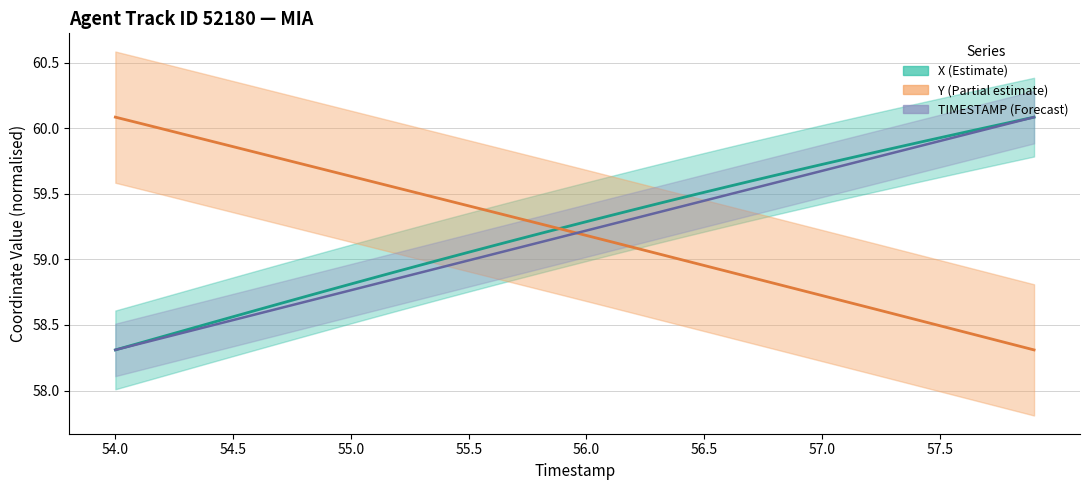

Reading left to right, what are all the values shown in this chart?

X: 54.0=58.3	54.1=58.4	54.2=58.4	54.3=58.5	54.4=58.5	54.5=58.6	54.6=58.6	54.7=58.7	54.8=58.7	54.9=58.8	55.0=58.8	55.1=58.9	55.2=58.9	55.3=59.0	55.4=59.0	55.5=59.1	55.6=59.1	55.7=59.1	55.8=59.2	55.9=59.2	56.0=59.3	56.1=59.3	56.2=59.4	56.3=59.4	56.4=59.5	56.5=59.5	56.6=59.6	56.7=59.6	56.8=59.6	56.9=59.7	57.0=59.7	57.1=59.8	57.2=59.8	57.3=59.8	57.4=59.9	57.5=59.9	57.6=60.0	57.7=60.0	57.8=60.0	57.9=60.1
Y: 54.0=60.1	54.1=60.0	54.2=60.0	54.3=59.9	54.4=59.9	54.5=59.9	54.6=59.8	54.7=59.8	54.8=59.7	54.9=59.7	55.0=59.6	55.1=59.6	55.2=59.5	55.3=59.5	55.4=59.5	55.5=59.4	55.6=59.4	55.7=59.3	55.8=59.3	55.9=59.2	56.0=59.2	56.1=59.1	56.2=59.1	56.3=59.0	56.4=59.0	56.5=59.0	56.6=58.9	56.7=58.9	56.8=58.8	56.9=58.8	57.0=58.7	57.1=58.7	57.2=58.6	57.3=58.6	57.4=58.5	57.5=58.5	57.6=58.4	57.7=58.4	57.8=58.4	57.9=58.3
TIMESTAMP: 54.0=58.3	54.1=58.4	54.2=58.4	54.3=58.4	54.4=58.5	54.5=58.5	54.6=58.6	54.7=58.6	54.8=58.7	54.9=58.7	55.0=58.8	55.1=58.8	55.2=58.9	55.3=58.9	55.4=58.9	55.5=59.0	55.6=59.0	55.7=59.1	55.8=59.1	55.9=59.2	56.0=59.2	56.1=59.3	56.2=59.3	56.3=59.4	56.4=59.4	56.5=59.4	56.6=59.5	56.7=59.5	56.8=59.6	56.9=59.6	57.0=59.7	57.1=59.7	57.2=59.8	57.3=59.8	57.4=59.9	57.5=59.9	57.6=59.9	57.7=60.0	57.8=60.0	57.9=60.1